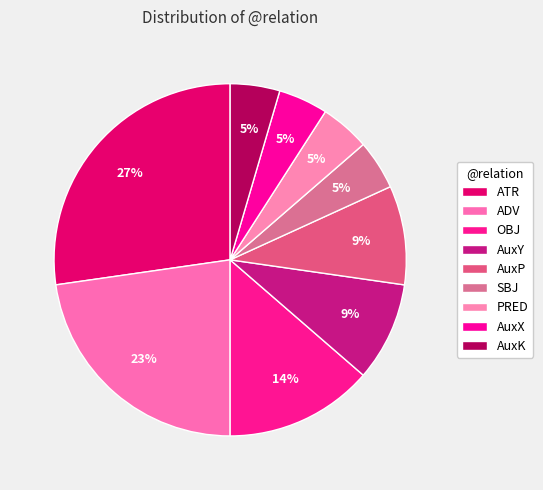

How many segments does this pie chart have?

9